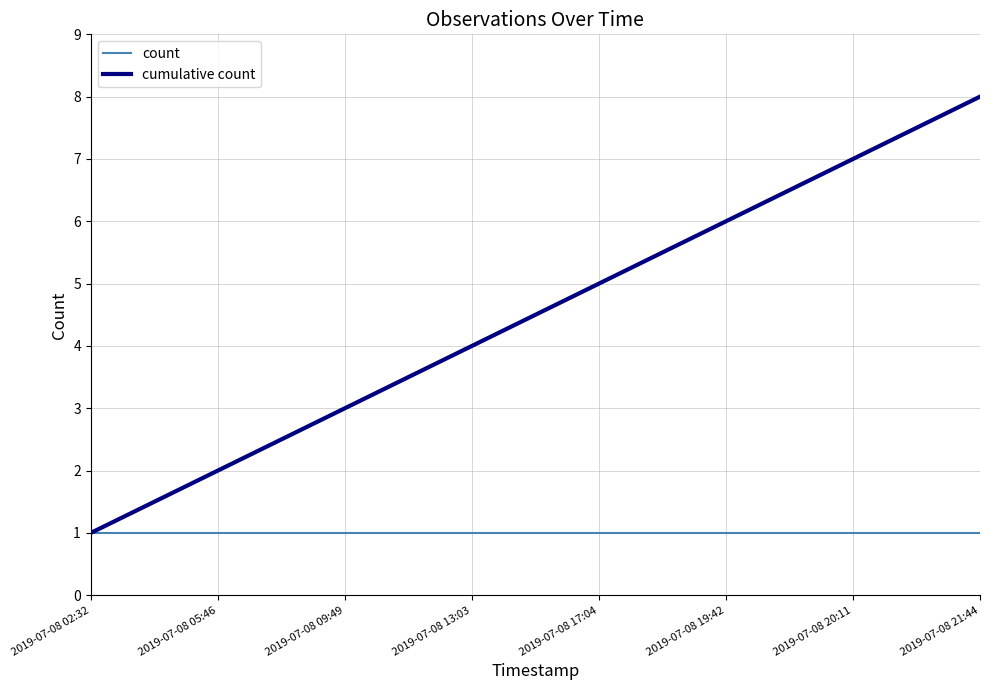

At which category is the sum across all series the highest?

2019-07-08 21:44